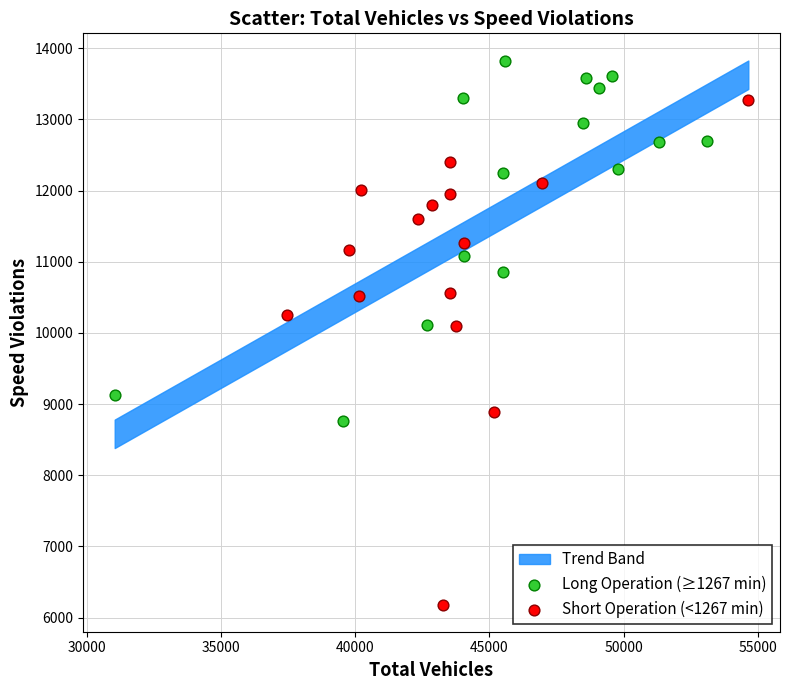

Which series reaches the minimum Y coordinate?

Short Operation (<1267 min)